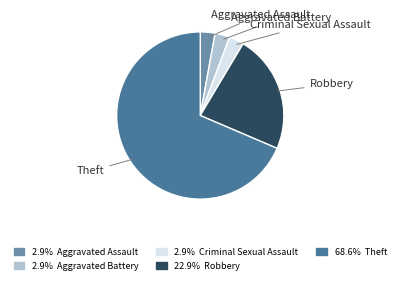

Count the number of slices in the pie.

5